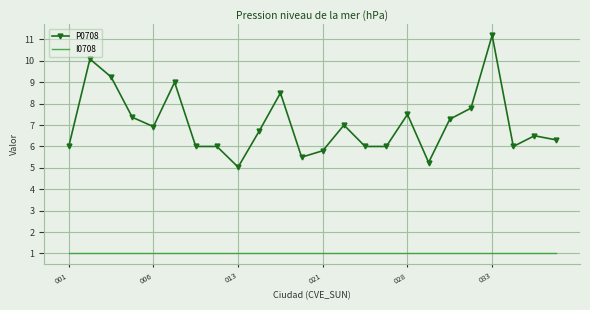

Which series has the largest total across all categories?

P0708